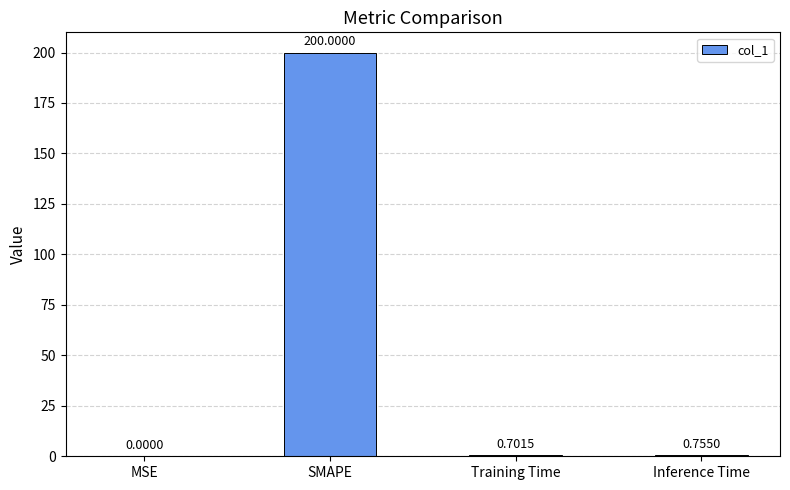

Between Inference Time and Training Time, which is larger?

Inference Time